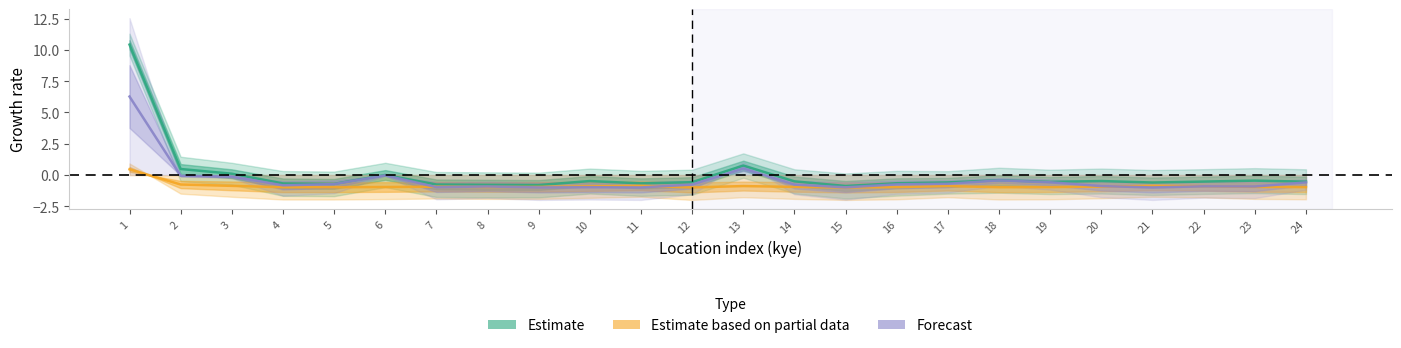

True or false: Estimate based on partial data and Estimate cross at least once.

False